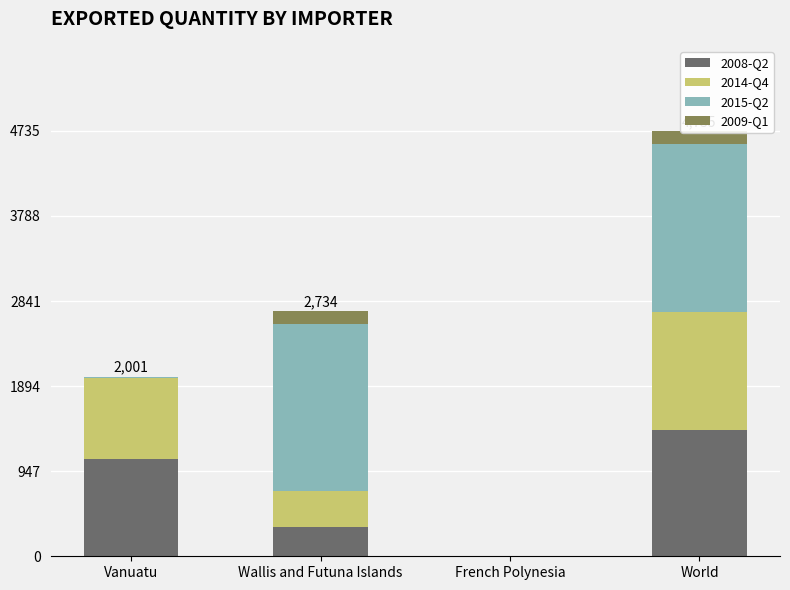

Reading right to left, list all the values displayed in this chart.

2008-Q2: 1408	0	329	1079
2014-Q4: 1309	0	400	909
2015-Q2: 1873	0	1860	13
2009-Q1: 145	0	145	0